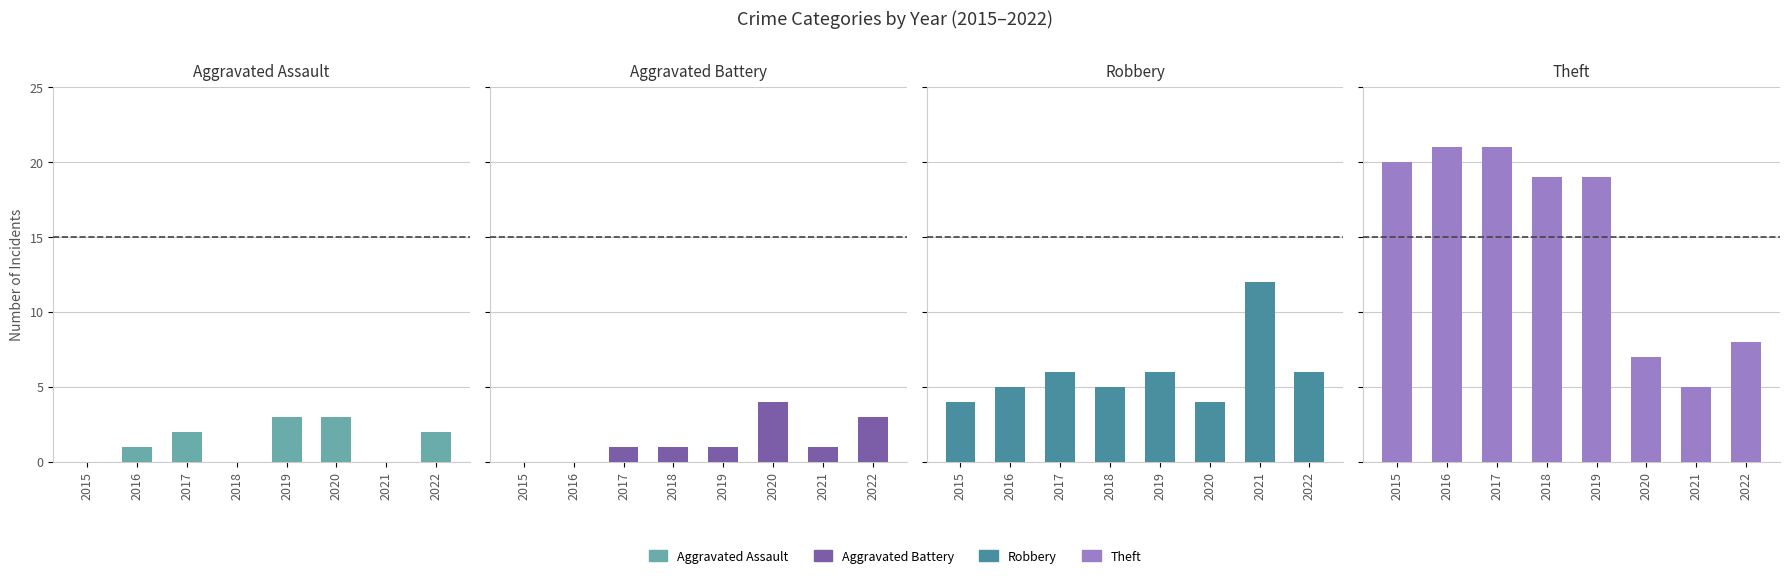

Which series changed the most between 2016 and 2022?

Theft